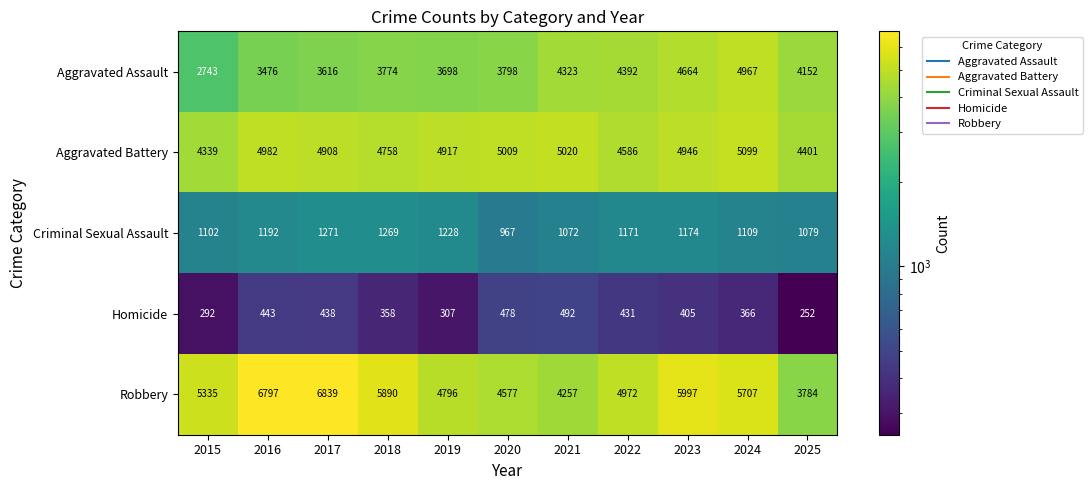

True or false: Criminal Sexual Assault has a value of 1174 at 2023.

True